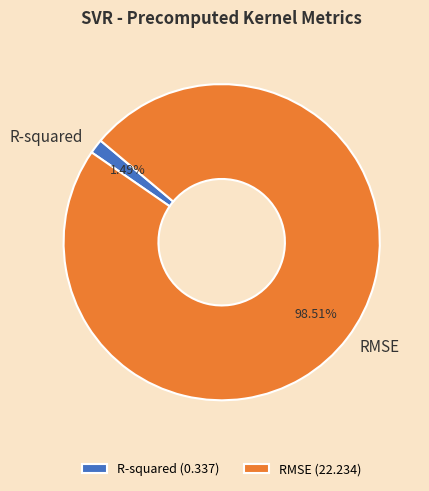

Rank the categories by value from lowest to highest.

R-squared, RMSE